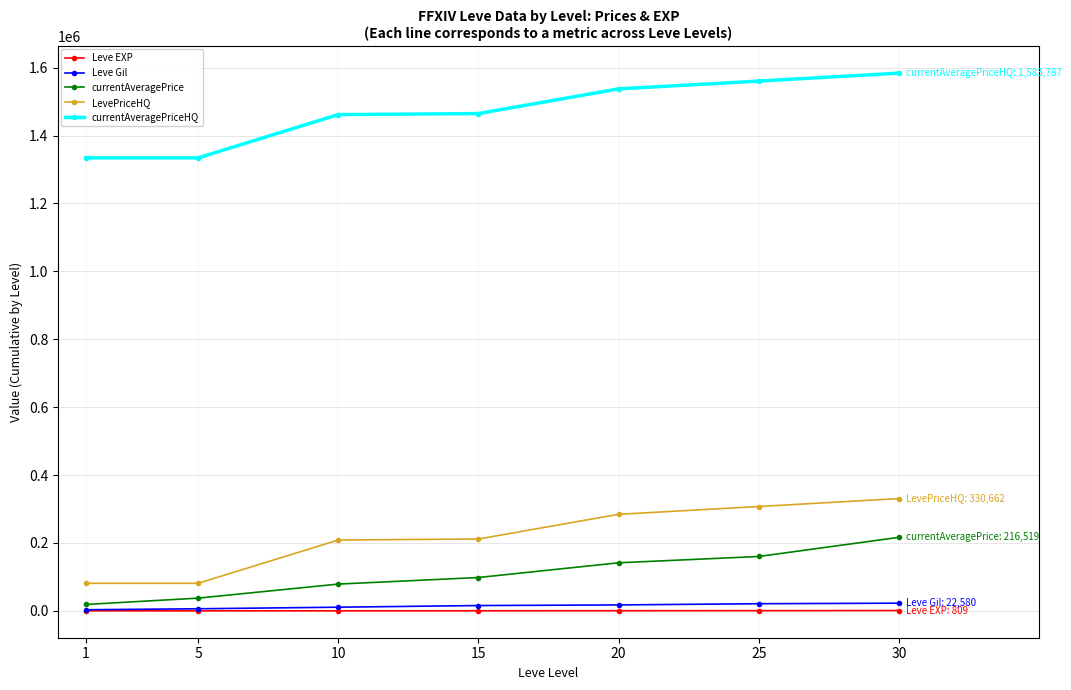

What is the value of the currentAveragePriceHQ point at the 4th from the left?

1464722